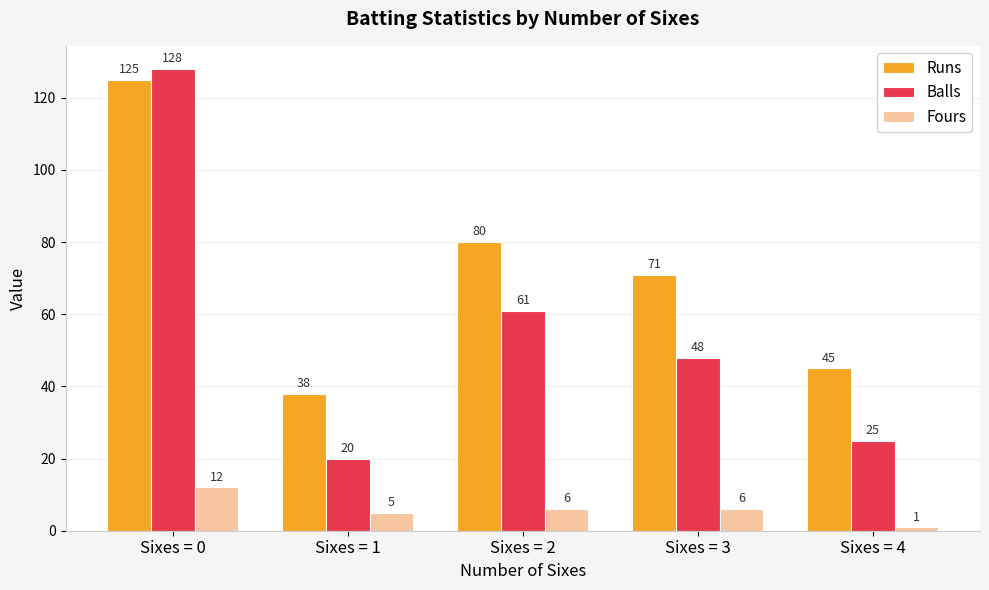

How many data points in Runs are less than 71?

2